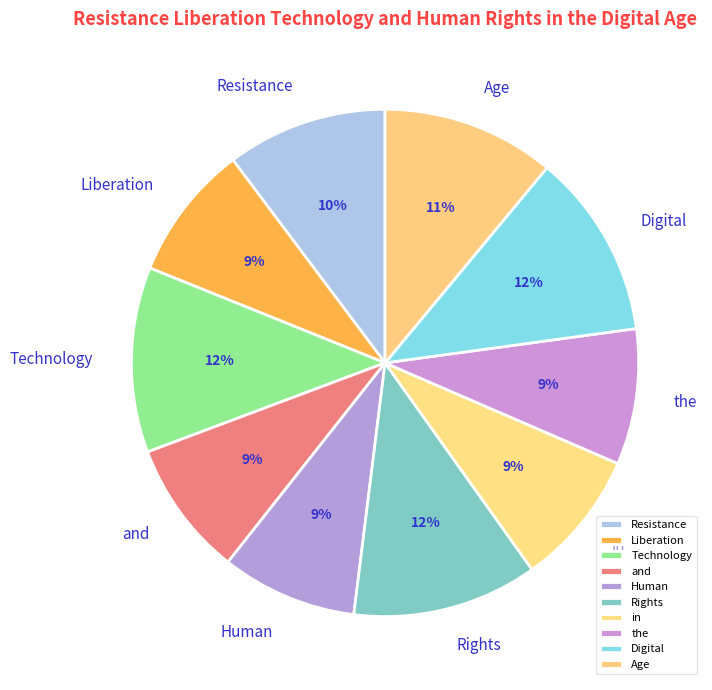

The and slice represents 2% of the pie. True or false?

False